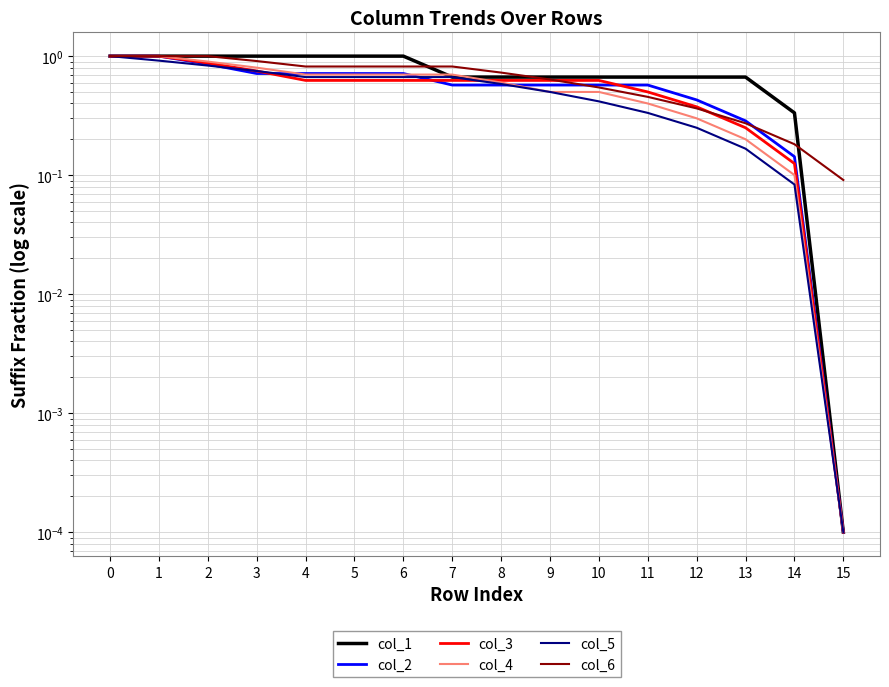

The value of col_4 at 7 is 1.1. True or false?

False